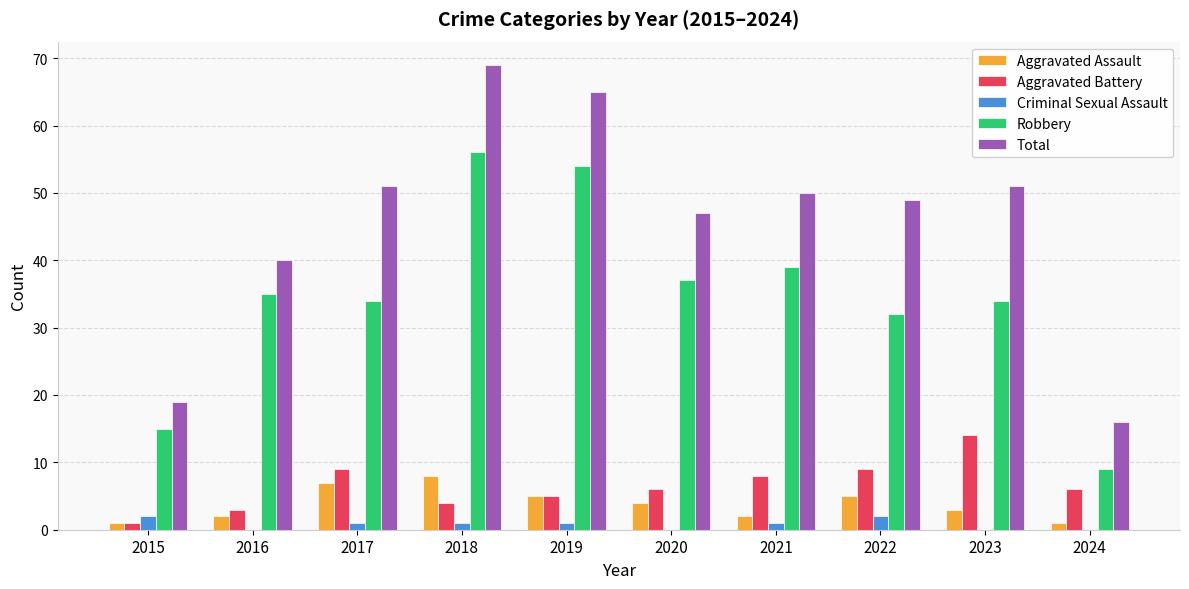

Reading left to right, list all the values displayed in this chart.

Aggravated Assault: 2015=1	2016=2	2017=7	2018=8	2019=5	2020=4	2021=2	2022=5	2023=3	2024=1
Aggravated Battery: 2015=1	2016=3	2017=9	2018=4	2019=5	2020=6	2021=8	2022=9	2023=14	2024=6
Criminal Sexual Assault: 2015=2	2016=0	2017=1	2018=1	2019=1	2020=0	2021=1	2022=2	2023=0	2024=0
Robbery: 2015=15	2016=35	2017=34	2018=56	2019=54	2020=37	2021=39	2022=32	2023=34	2024=9
Total: 2015=19	2016=40	2017=51	2018=69	2019=65	2020=47	2021=50	2022=49	2023=51	2024=16